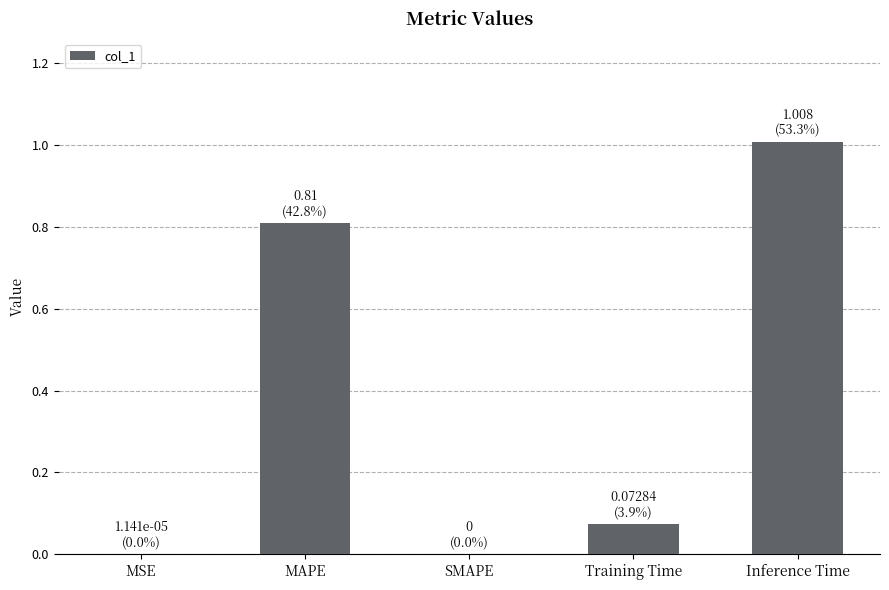

What is the maximum value shown in the chart?

1.0